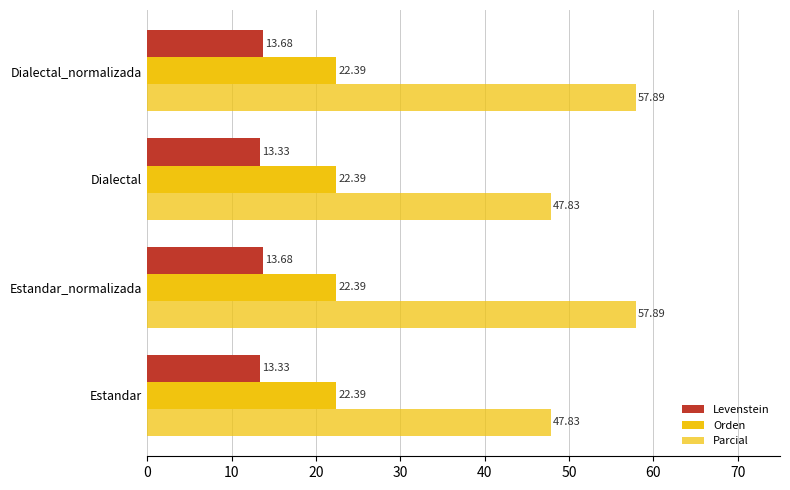

How many values in the Parcial series exceed 57?

2